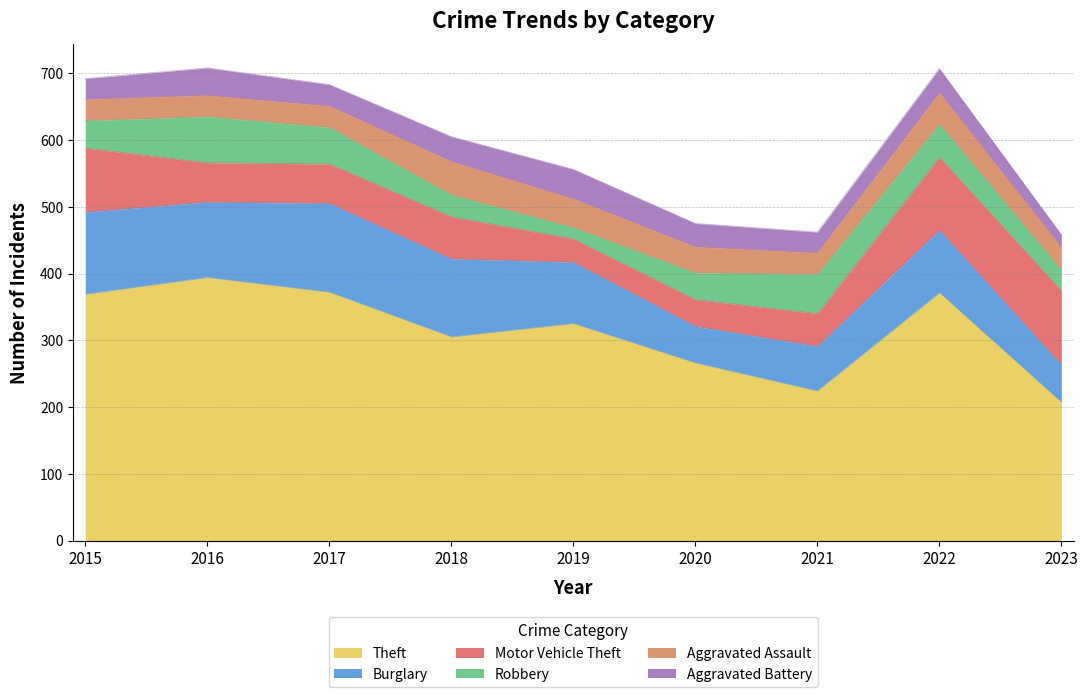

How many intersections are there between Motor Vehicle Theft and Aggravated Assault?

2